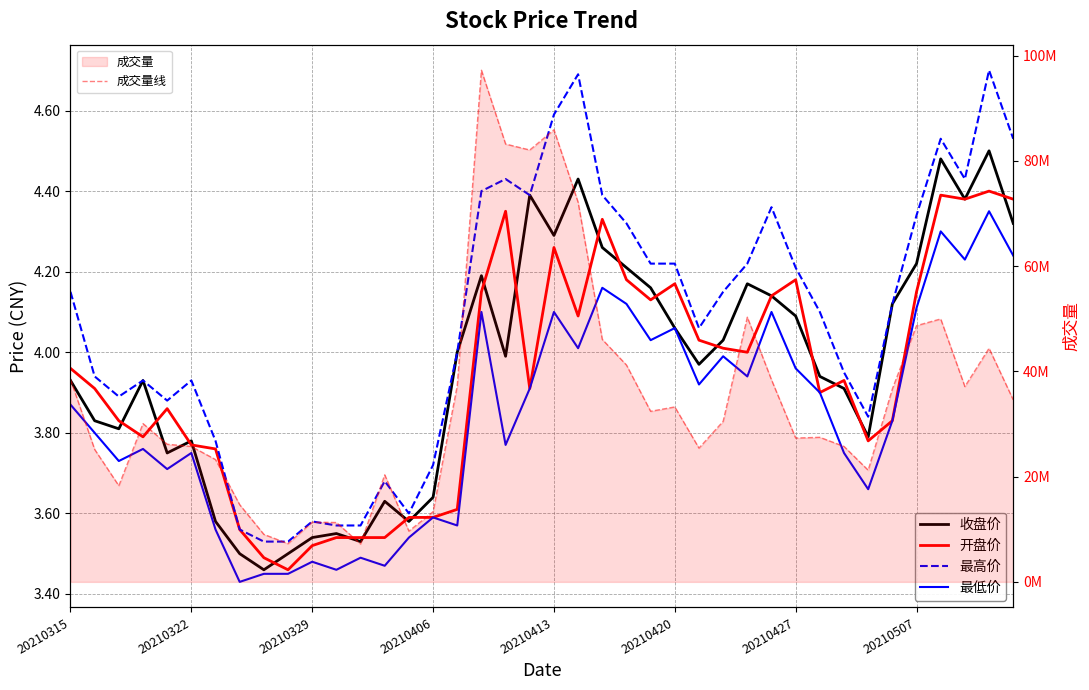

Is the value of 成交量线 at 11 greater than the value of 最高价 at 36?

Yes